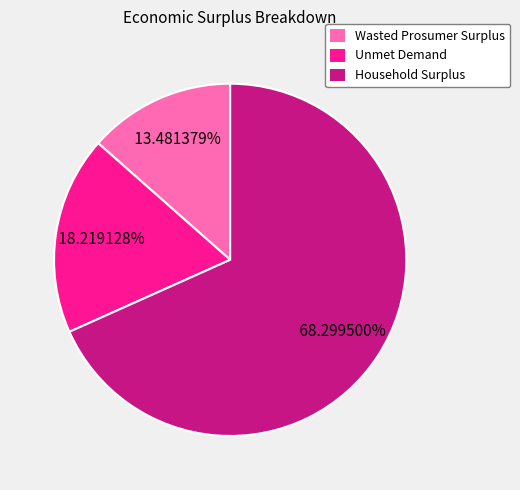

Does Wasted Prosumer Surplus represent more than half of the total?

No